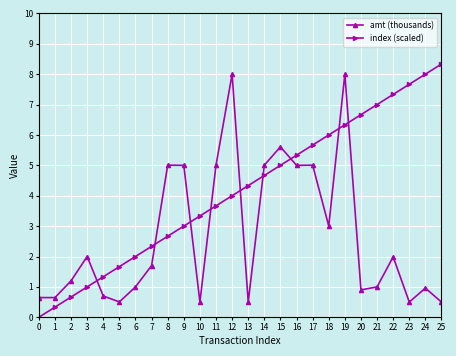

At which category does amt (thousands) reach its first local peak?

3